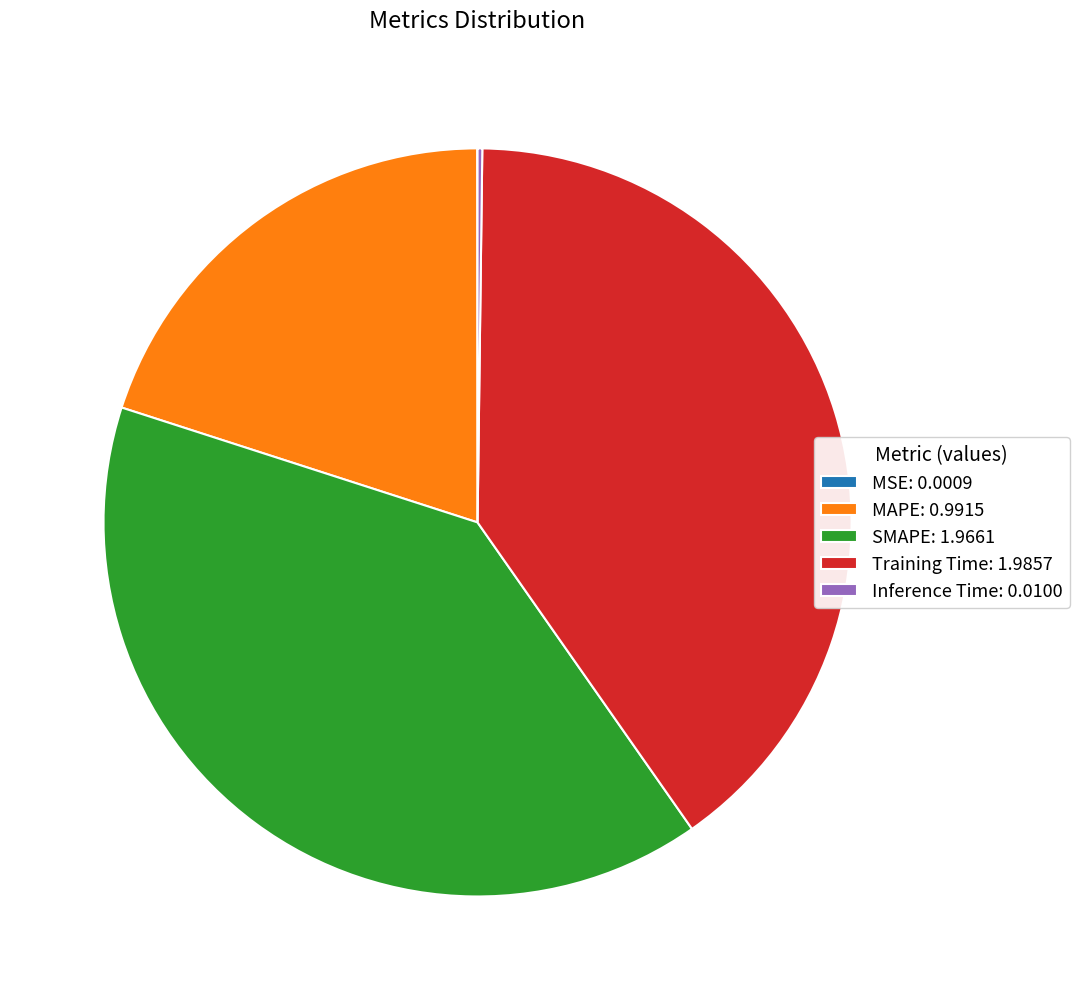

Approximately how many times larger is the value at MAPE: 0.9915 compared to Training Time: 1.9857?

0.5